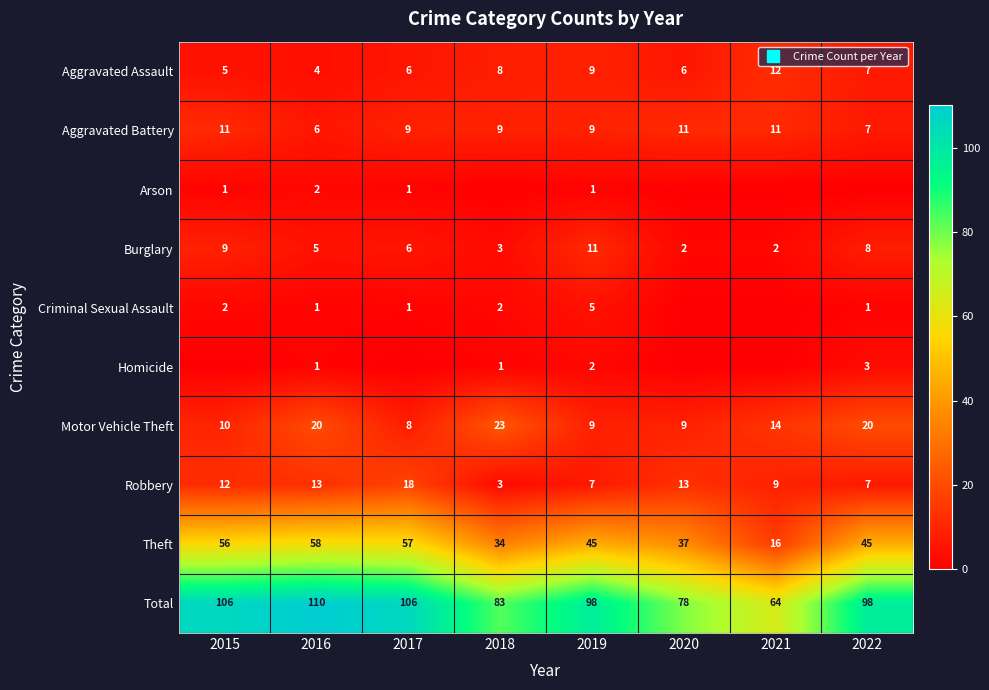

True or false: Motor Vehicle Theft has a value of 20 at 2022.

True